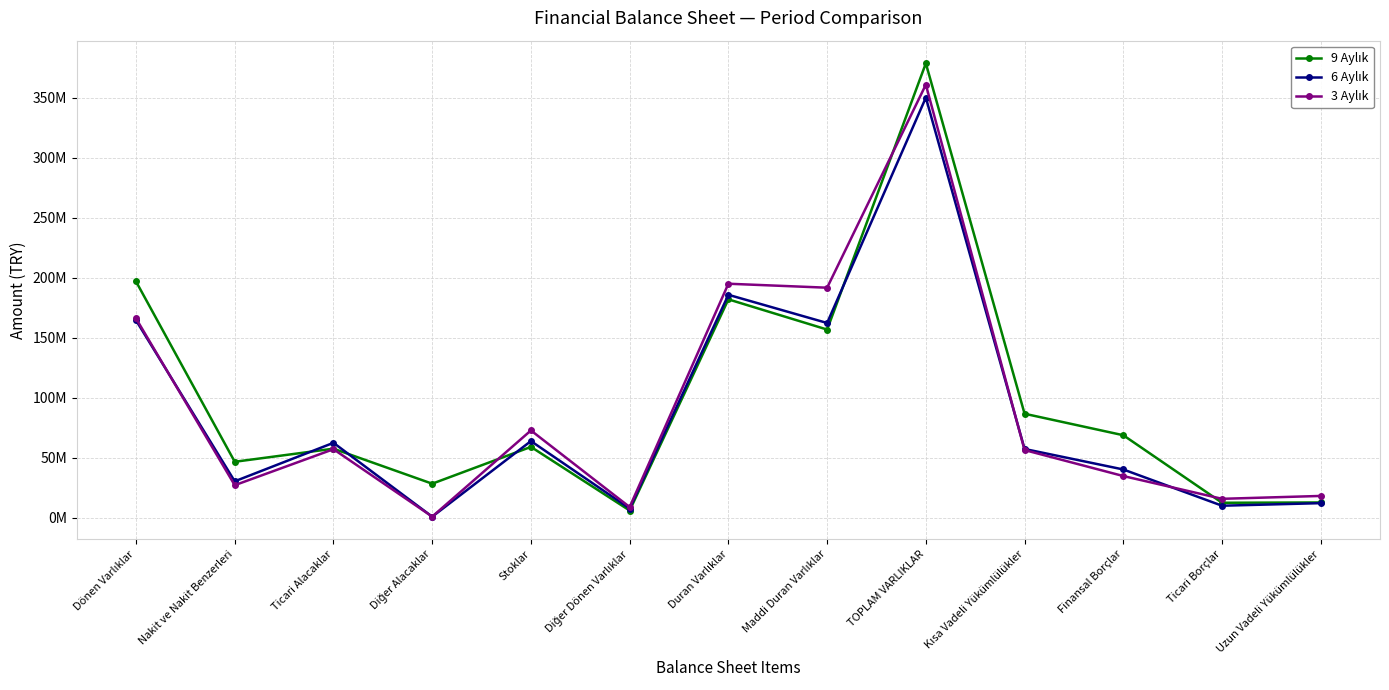

What is the label of the 1st point from the left?

Dönen Varlıklar